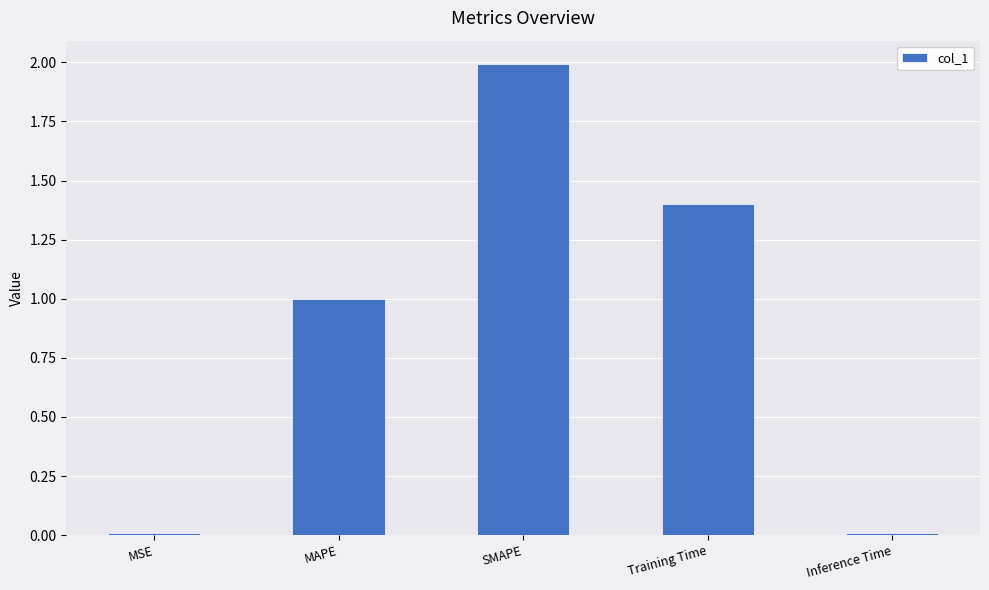

What position from the right is Training Time?

2